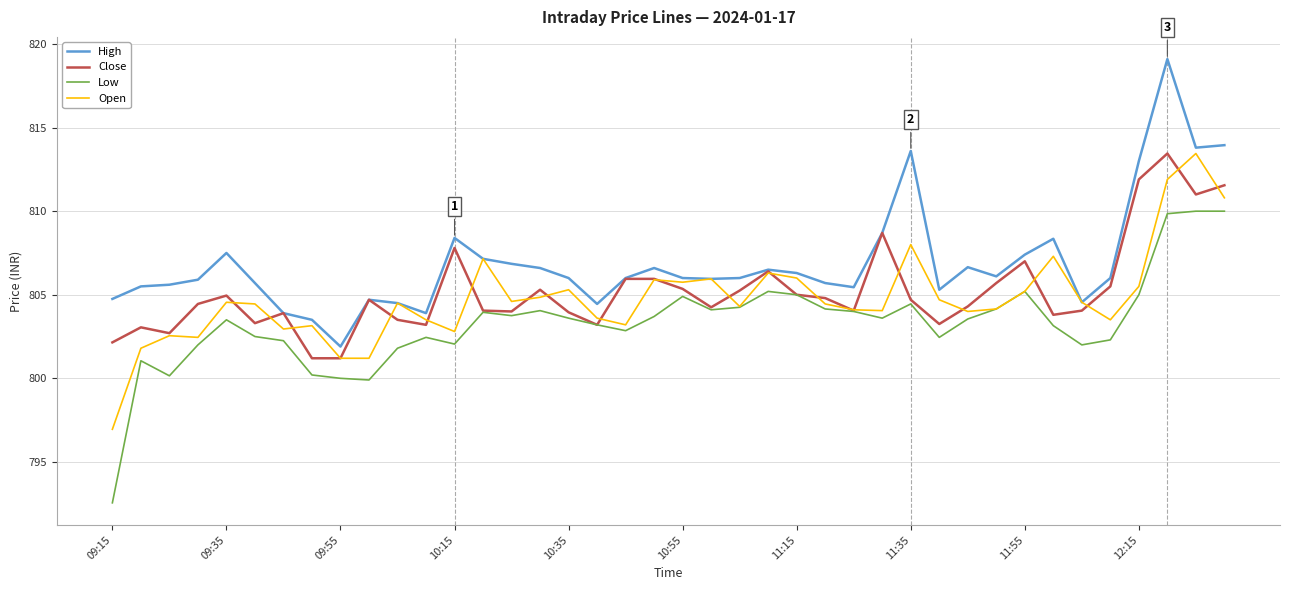

What is the greatest value displayed?

819.1